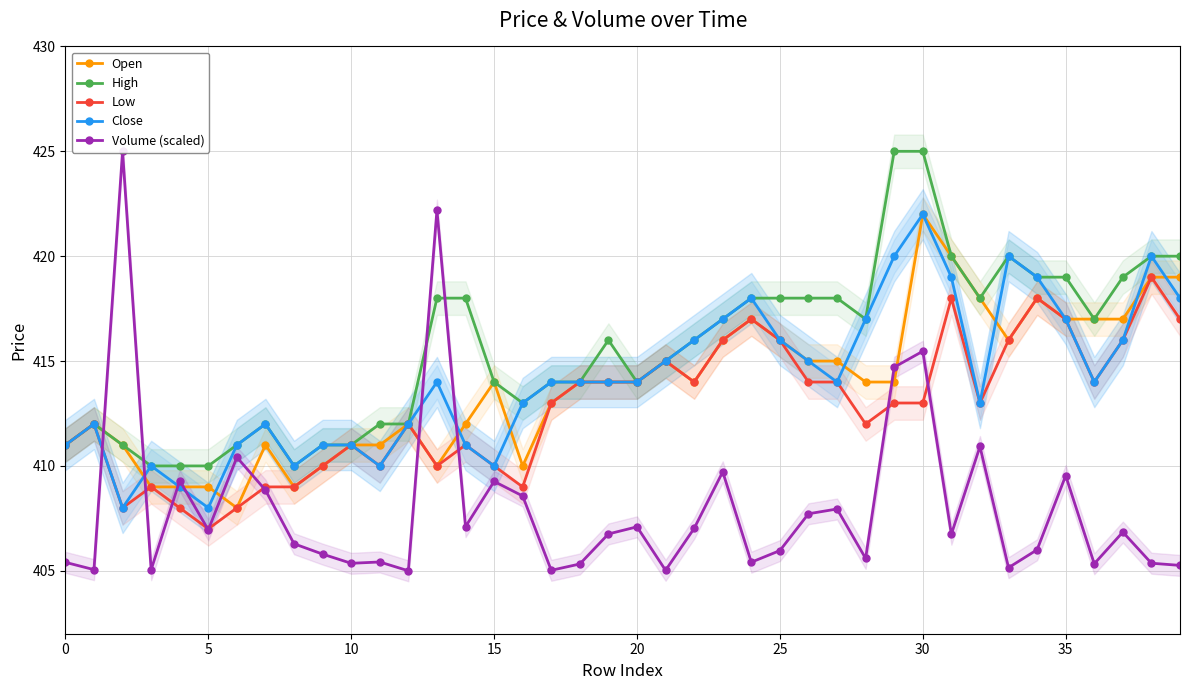

Does the chart display data point markers on the line(s)?

Yes